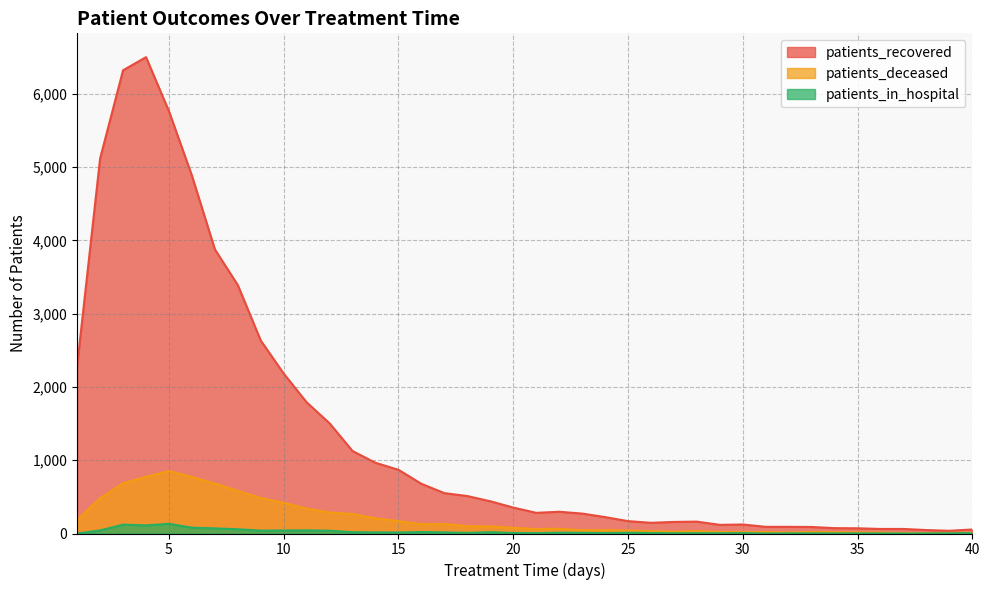

Between 1 and 27, which series saw the biggest shift?

patients_recovered